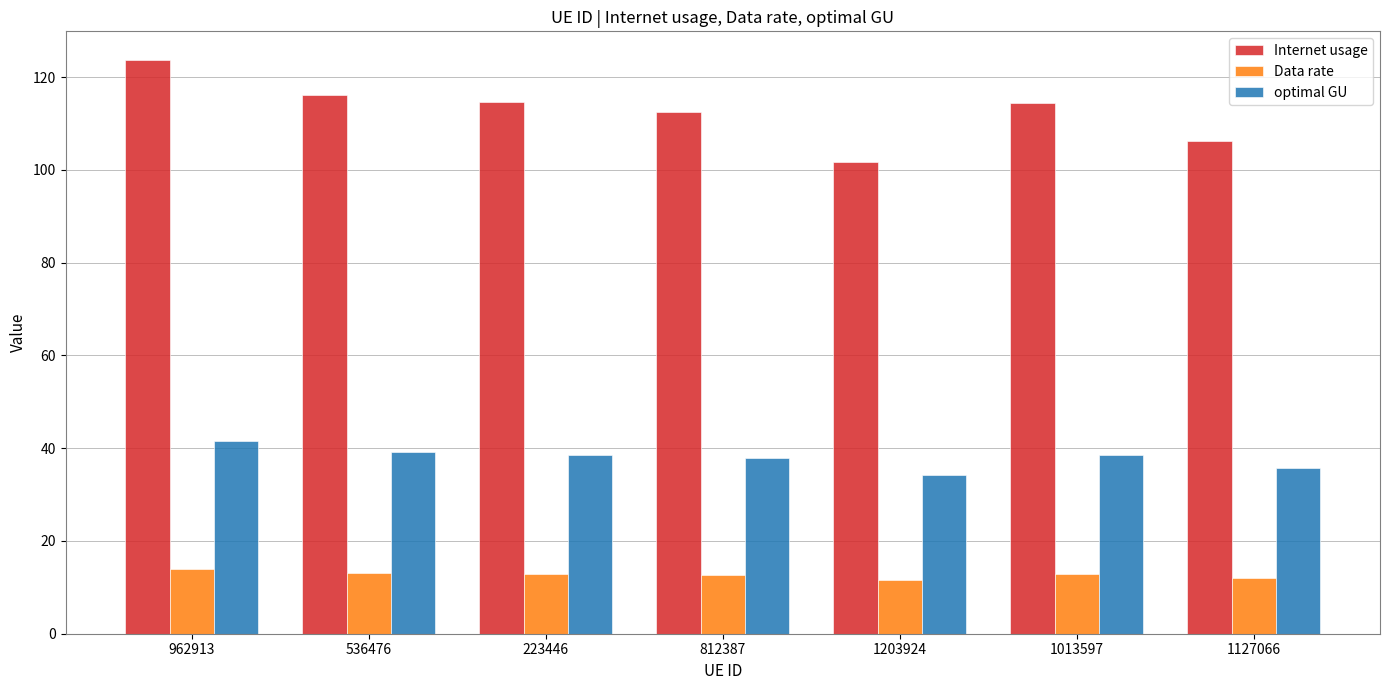

List the series in order of their overall mean, highest first.

Internet usage, optimal GU, Data rate